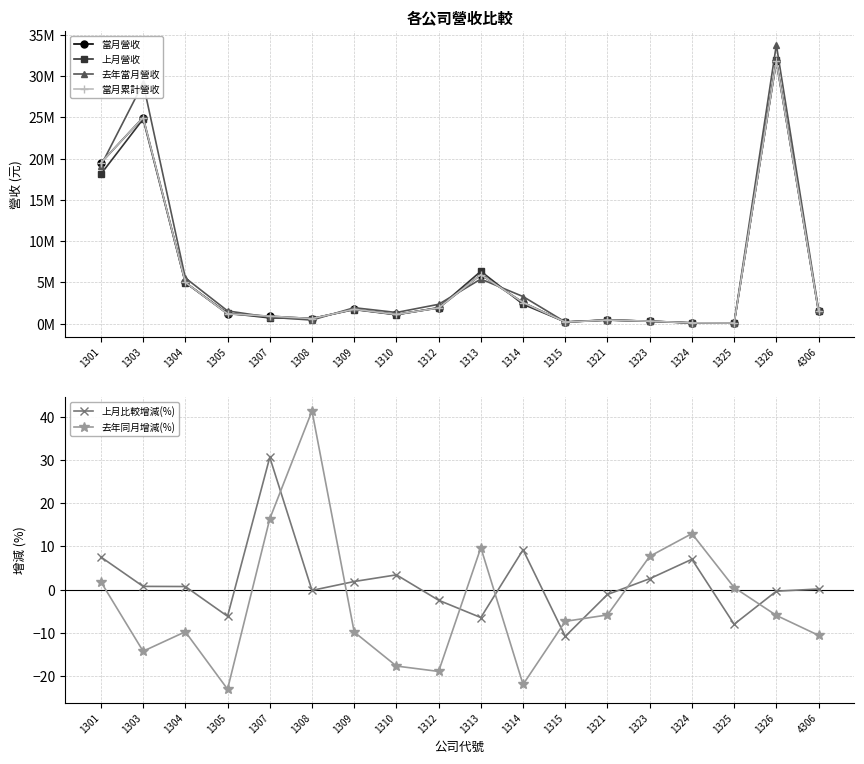

What are all the series names shown in the legend?

當月營收, 上月營收, 去年當月營收, 當月累計營收, 上月比較增減(%), 去年同月增減(%)